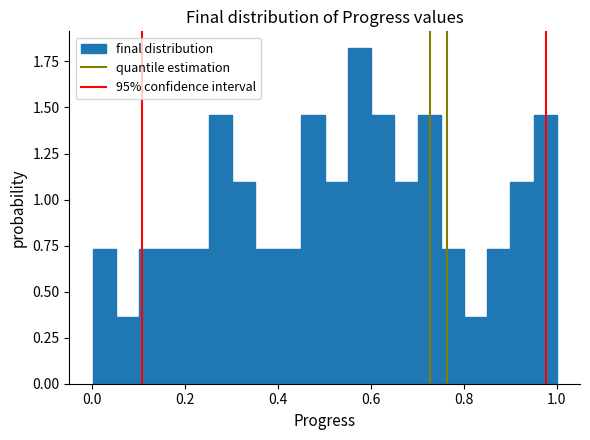

Around what value on the x-axis is the tallest bar? Give the approximate position of its centre, as read against the axis.

0.58